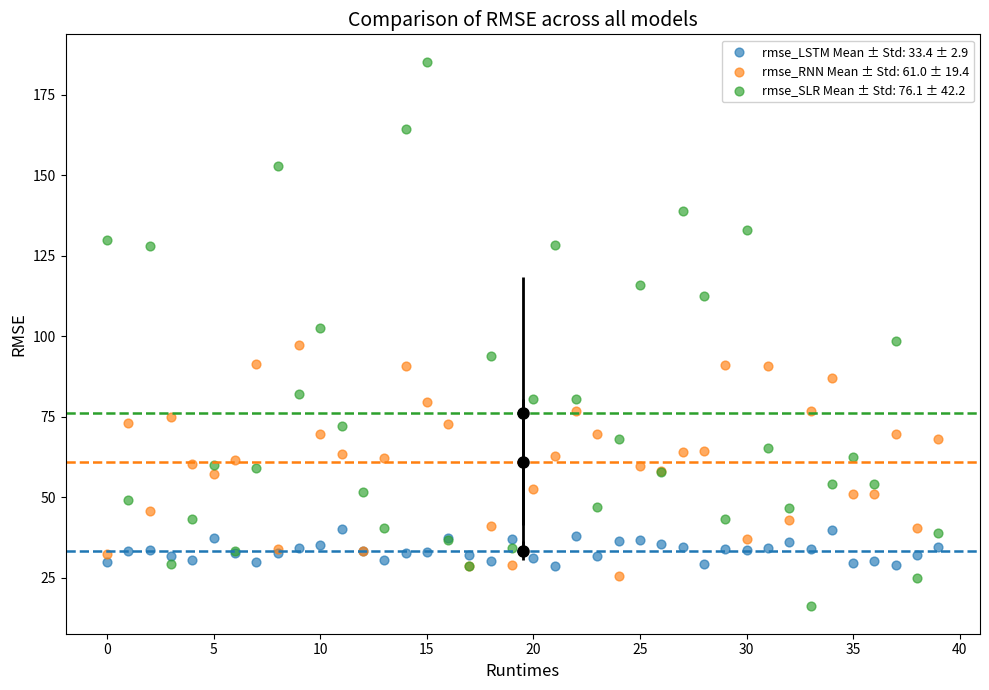

Which series has the widest spread of Y values?

rmse_SLR Mean ± Std: 76.1 ± 42.2